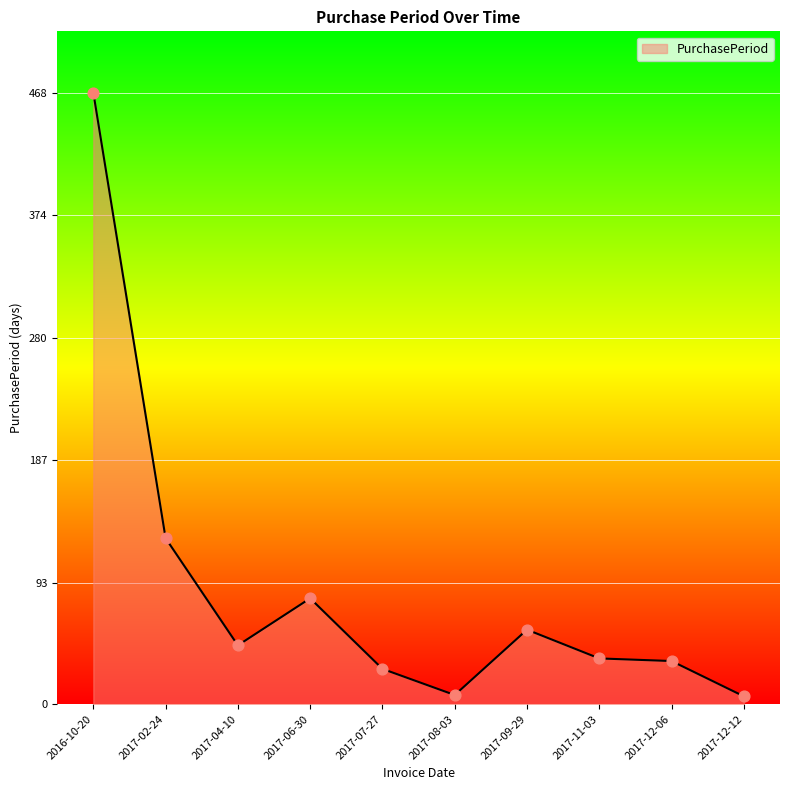

What is the change in value from 2016-10-20 to 2017-08-03?

-461